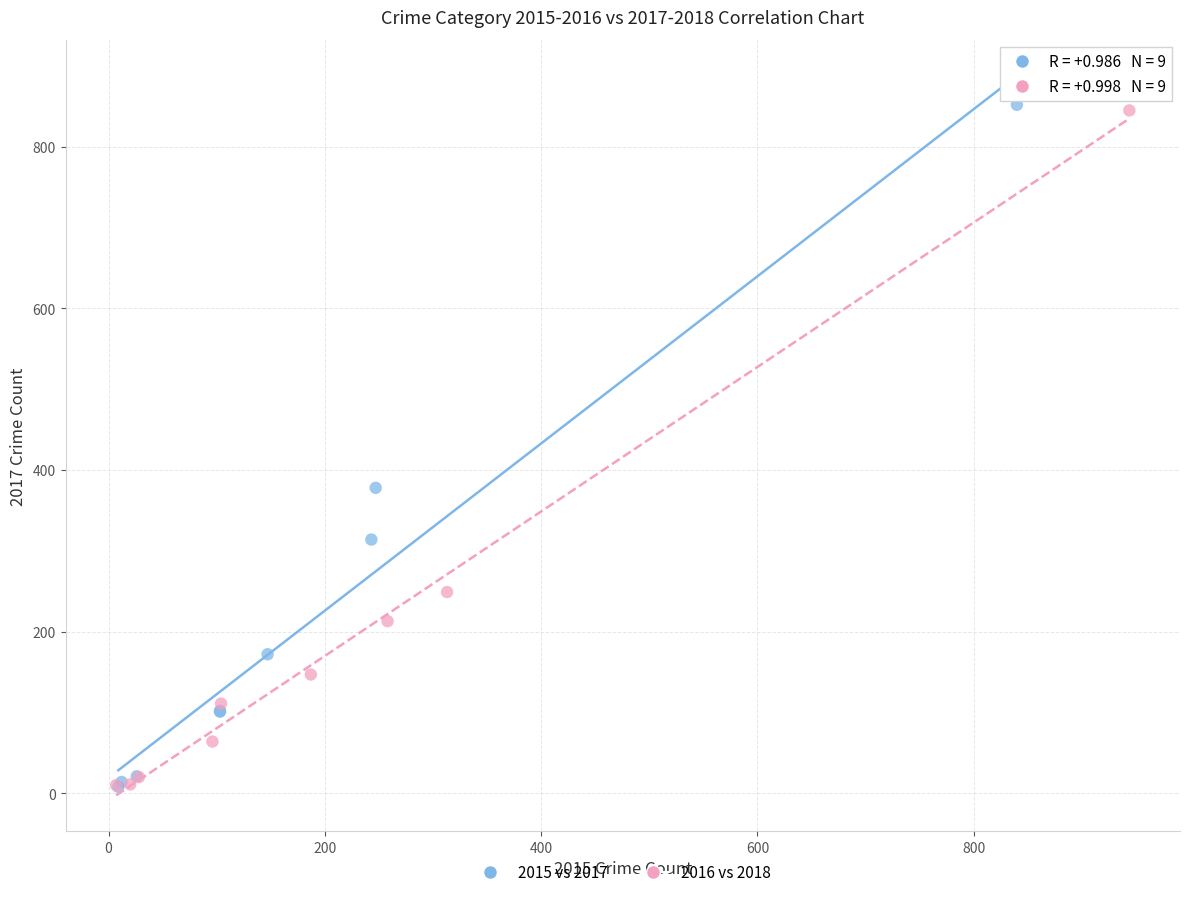

Which series has the largest Y range (max minus min)?

2015 vs 2017